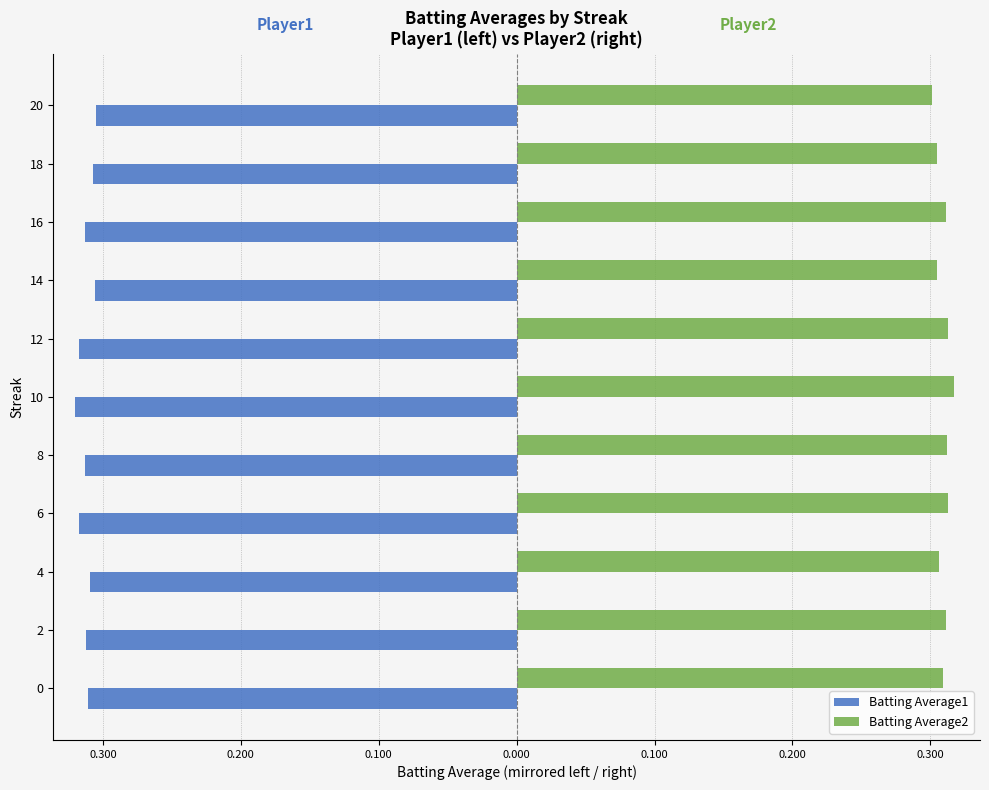

Which series has the largest total across all categories?

Batting Average2